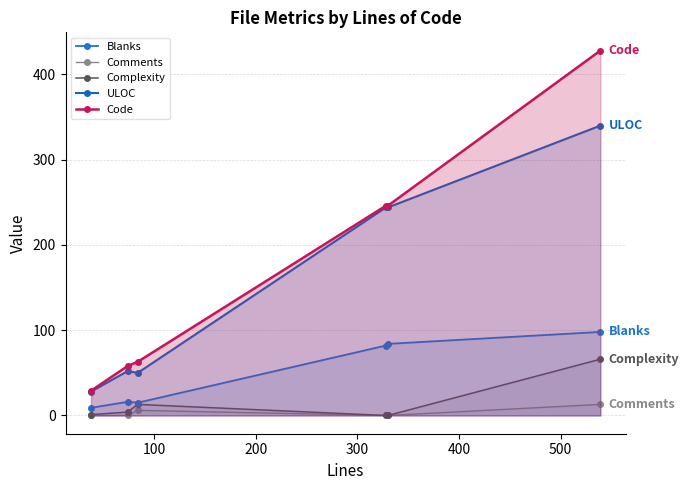

Reading right to left, list all the values displayed in this chart.

Blanks: 98	84	82	15	16	9
Comments: 13	0	0	6	0	0
Complexity: 66	0	0	13	4	1
ULOC: 340	244	244	50	52	28
Code: 428	246	246	63	58	29